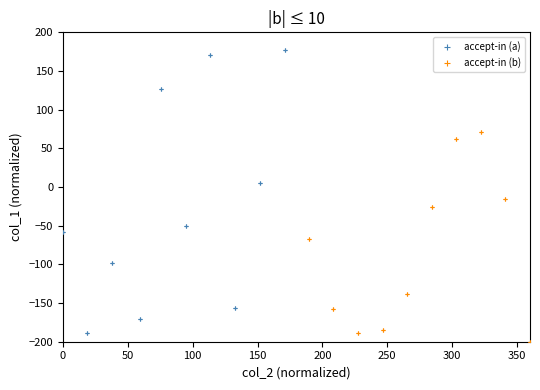

Which series has the widest spread of Y values?

accept-in (a)